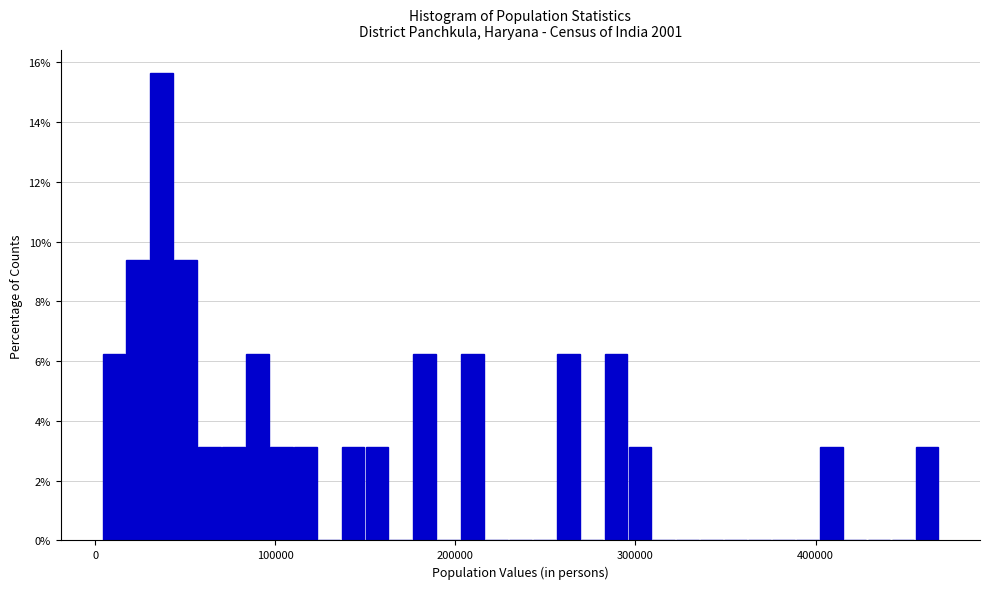

Around what value on the x-axis is the tallest bar? Give the approximate position of its centre, as read against the axis.

40000